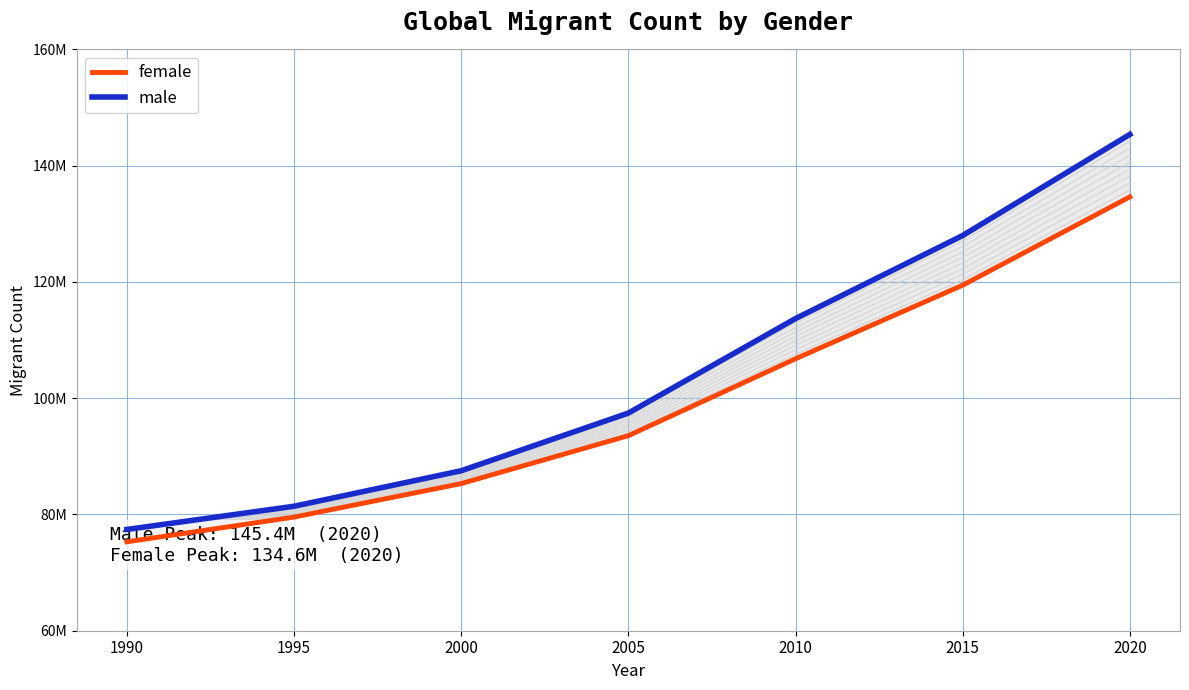

How many lines are shown in the chart?

2